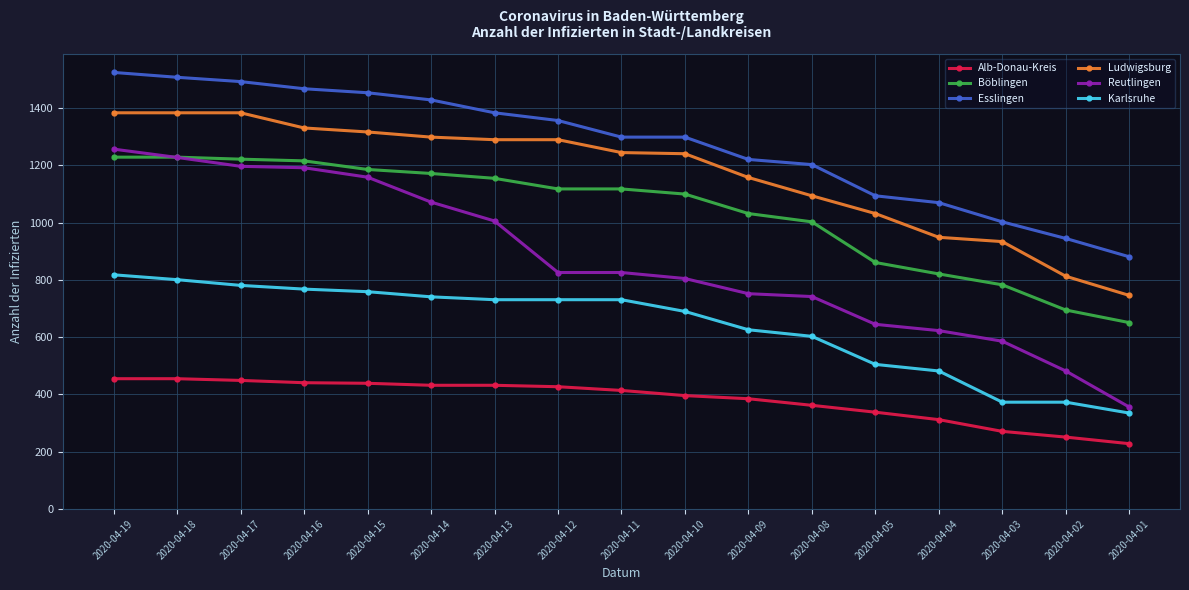

Between 2020-04-14 and 2020-04-02, which series saw the biggest shift?

Reutlingen